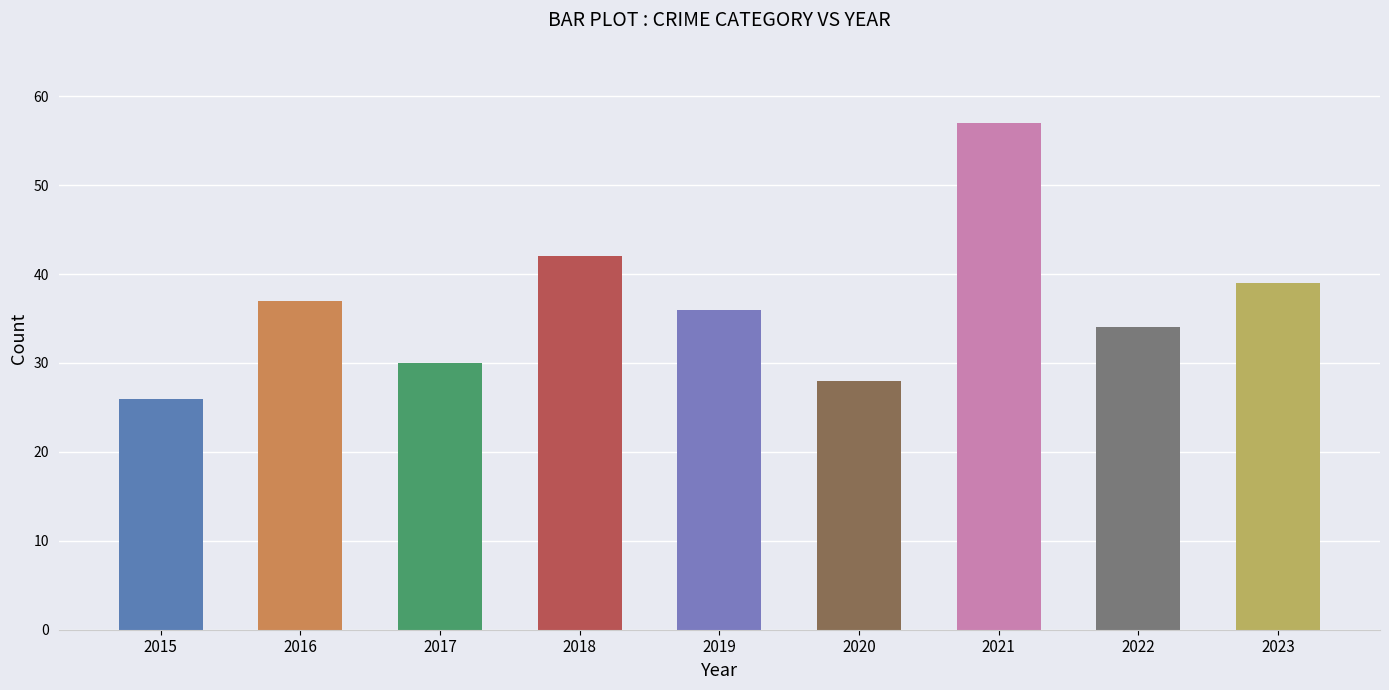

Reading right to left, what are all the values shown in this chart?

2023=39	2022=34	2021=57	2020=28	2019=36	2018=42	2017=30	2016=37	2015=26